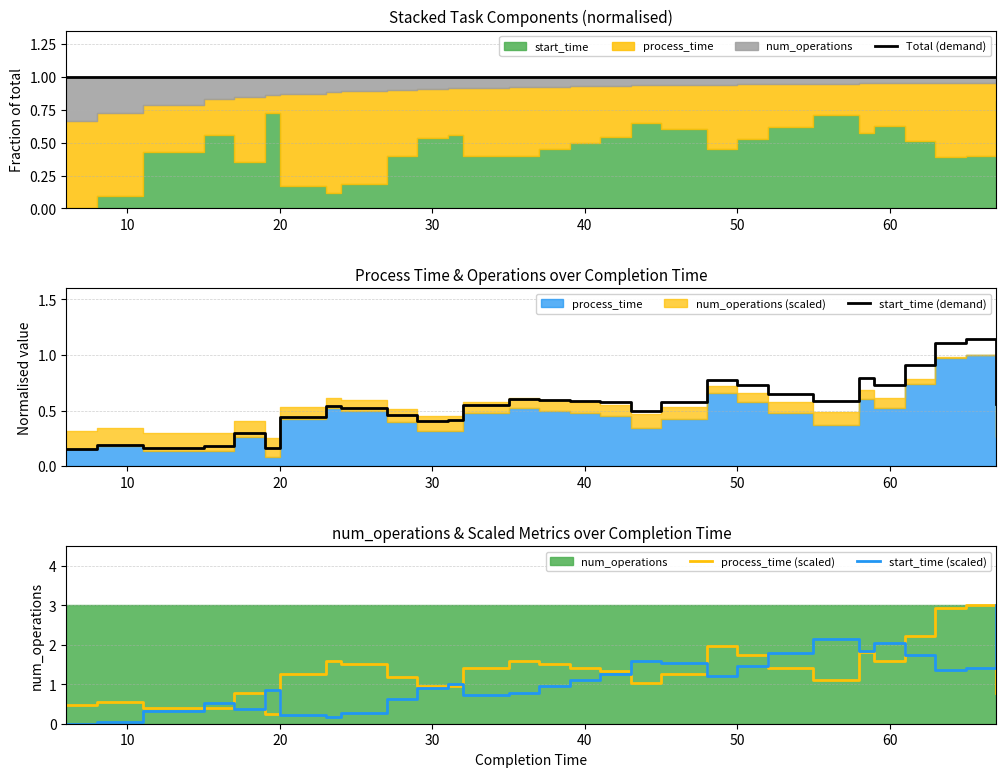

Reading right to left, extract all data points from this chart.

Total (demand): 1.0	1.0	1.0	1.0	1.0	1.0	1.0	1.0	1.0	1.0	1.0	1.0	1.0	1.0	1.0	1.0	1.0	1.0	1.0	1.0	1.0	1.0	1.0	1.0	1.0	1.0	1.0	1.0	1.0
start_time (demand): 0.6	1.1	1.1	0.9	0.7	0.8	0.6	0.7	0.7	0.8	0.6	0.5	0.6	0.6	0.6	0.6	0.5	0.4	0.4	0.5	0.5	0.5	0.4	0.2	0.3	0.2	0.2	0.2	0.2
process_time (scaled): 0.8	3.0	2.9	2.2	1.6	1.8	1.1	1.4	1.7	2.0	1.3	1.0	1.3	1.4	1.5	1.6	1.4	0.9	0.9	1.2	1.5	1.6	1.3	0.2	0.8	0.4	0.4	0.6	0.5
start_time (scaled): 3.0	1.4	1.4	1.7	2.1	1.8	2.2	1.8	1.5	1.2	1.5	1.6	1.3	1.1	0.9	0.8	0.7	1.0	0.9	0.6	0.3	0.2	0.2	0.8	0.4	0.5	0.3	0.1	0.0